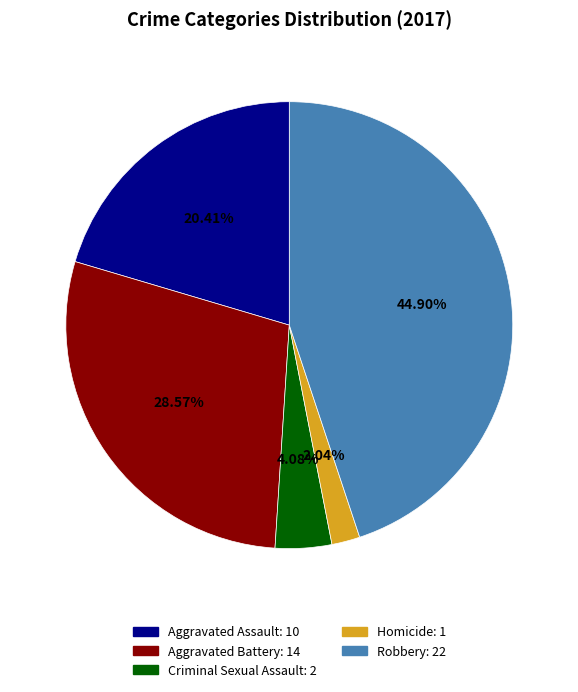

What percentage is the Criminal Sexual Assault slice, to the nearest percent?

4%